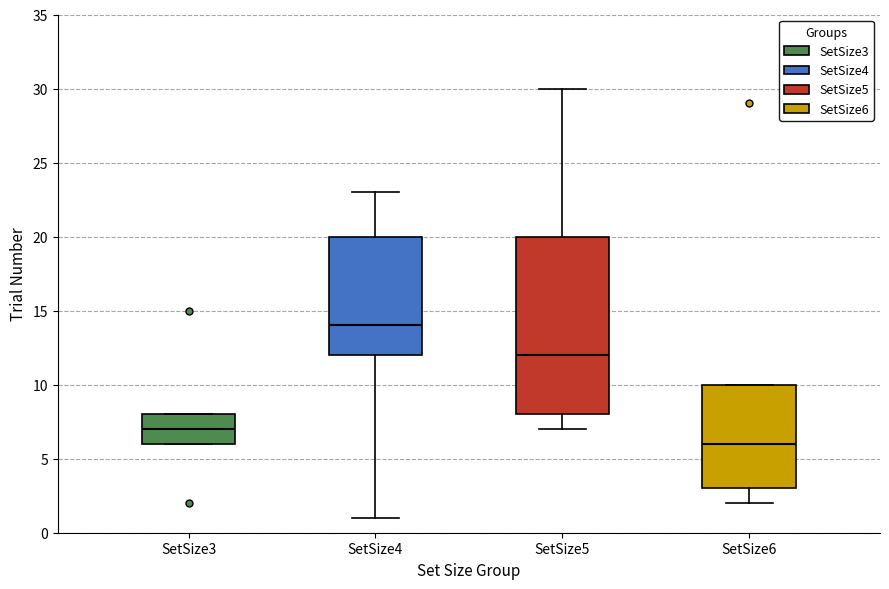

Reading left to right, read every box against the y-axis: the position of its median line, the range the box covers, and the ends of its whiskers. The values are not printed on the chart, so give them approximately, as read against the axis.

SetSize3: median 7, box 6 to 8, whiskers 6 to 8
SetSize4: median 14, box 12 to 20, whiskers 1 to 23
SetSize5: median 12, box 8 to 20, whiskers 7 to 30
SetSize6: median 6, box 3 to 10, whiskers 2 to 10